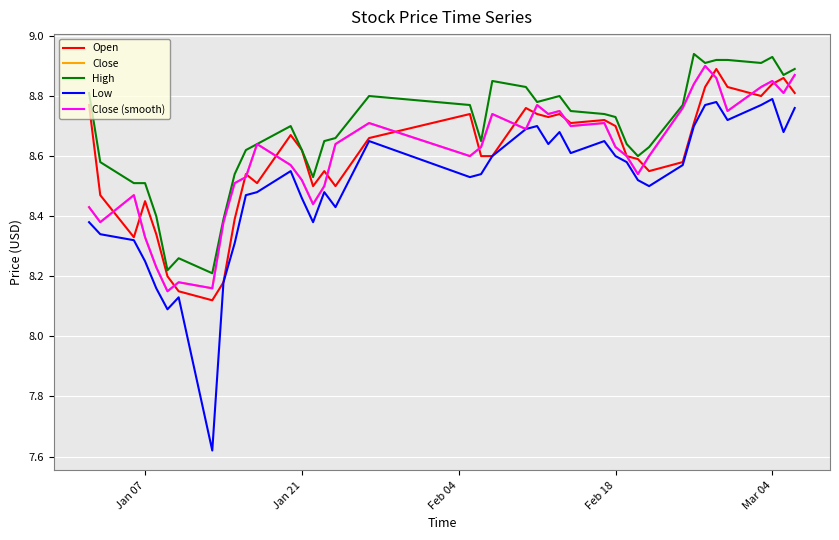

At which category does Open reach its first local peak?

Jan 07